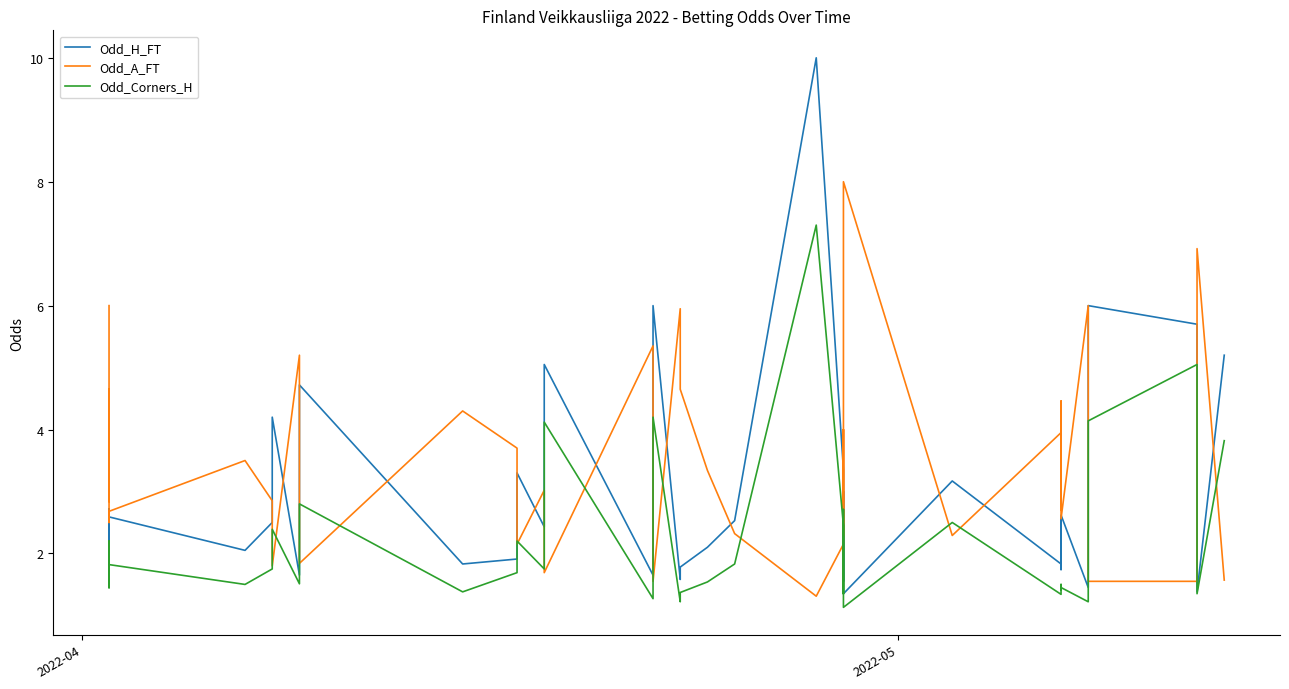

How many interior local valleys does the Odd_Corners_H series have?

13